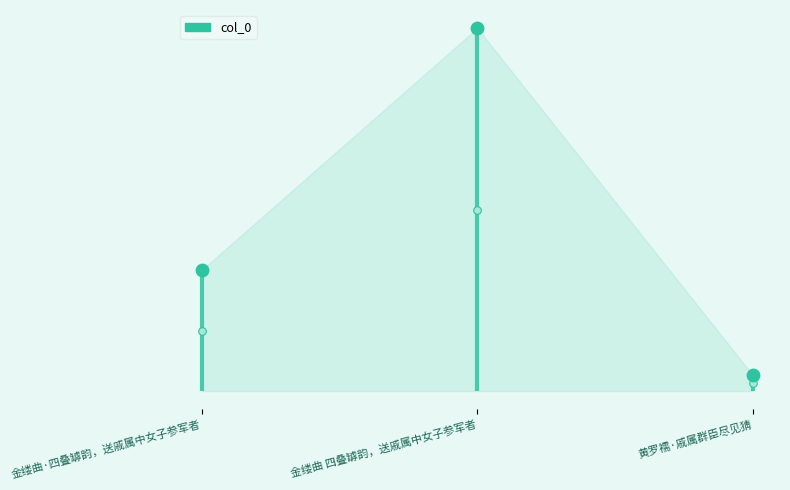

What is the change in value from 金缕曲 四叠罅韵，送戚属中女子参军者 to 黄罗襦·戚属群臣尽见猜?

-785789